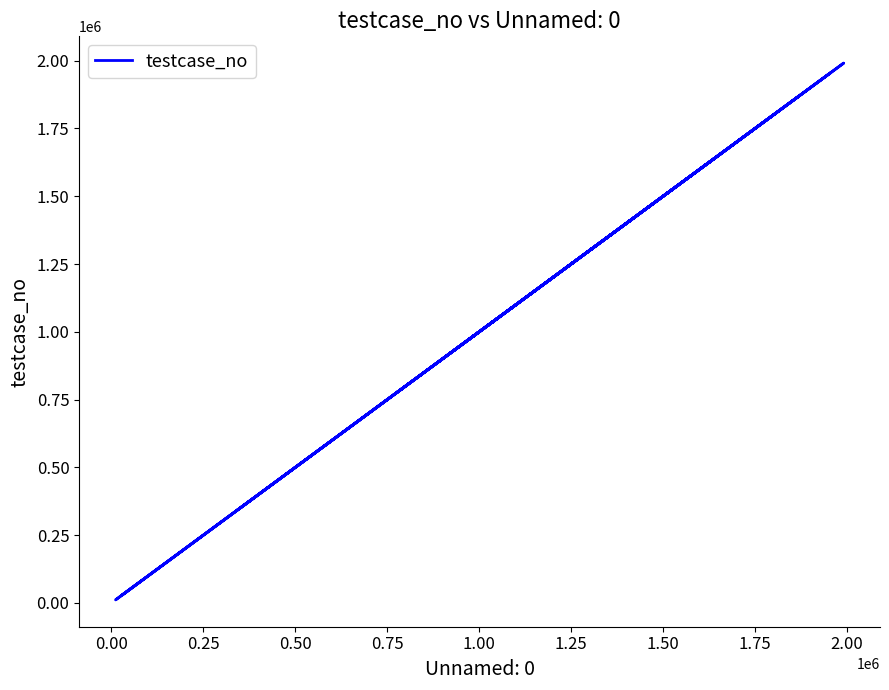

How many interior local valleys (lower than both neighbors) does the data have?

7